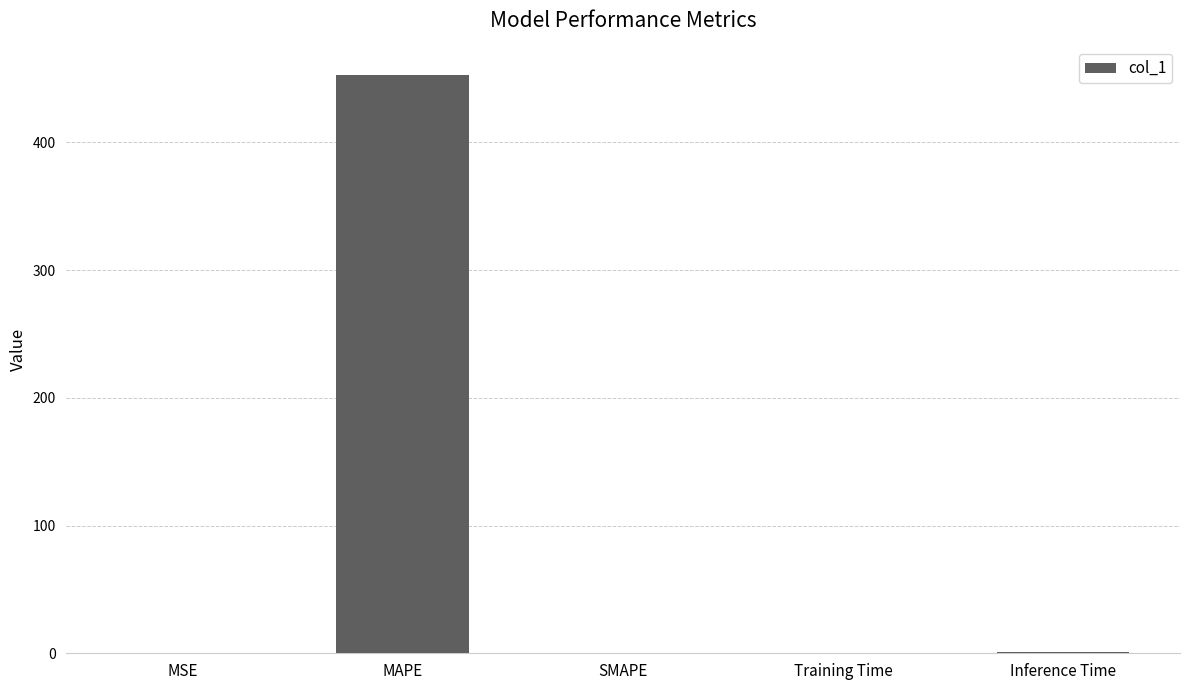

Are the bars grouped side by side (vs. stacked)?

No